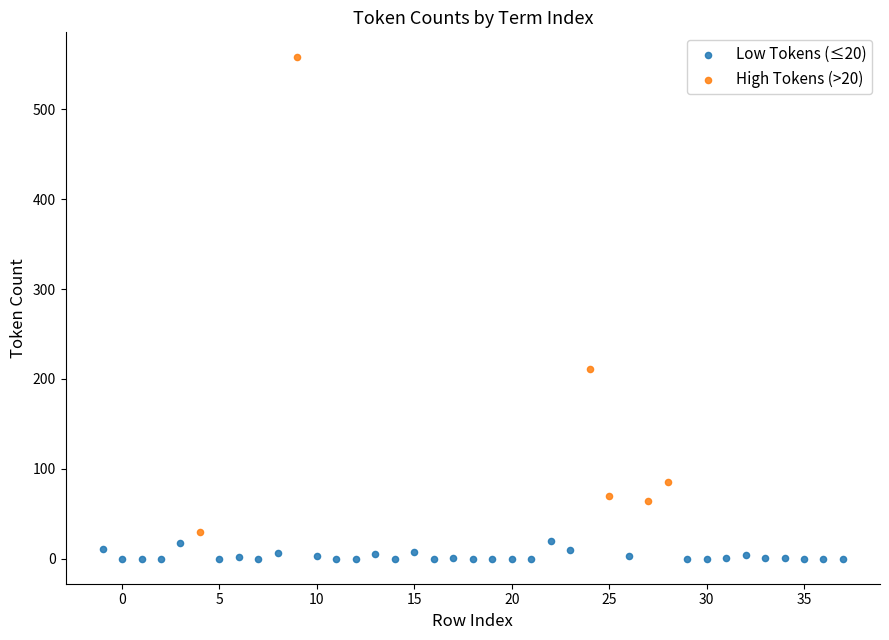

Which series contains the highest Y value?

High Tokens (>20)